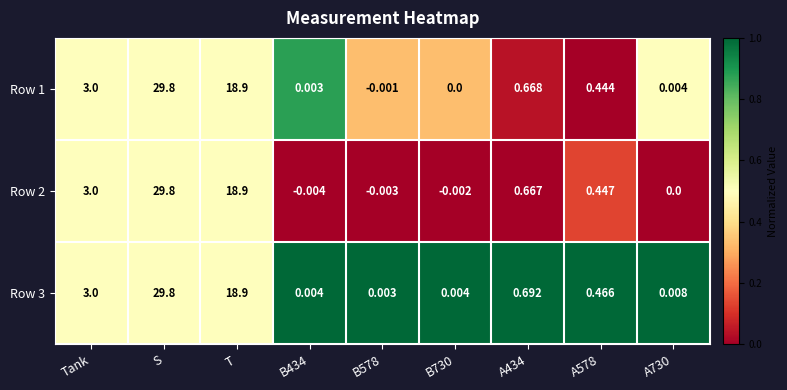

Which series has the largest range (max minus min)?

Row 2